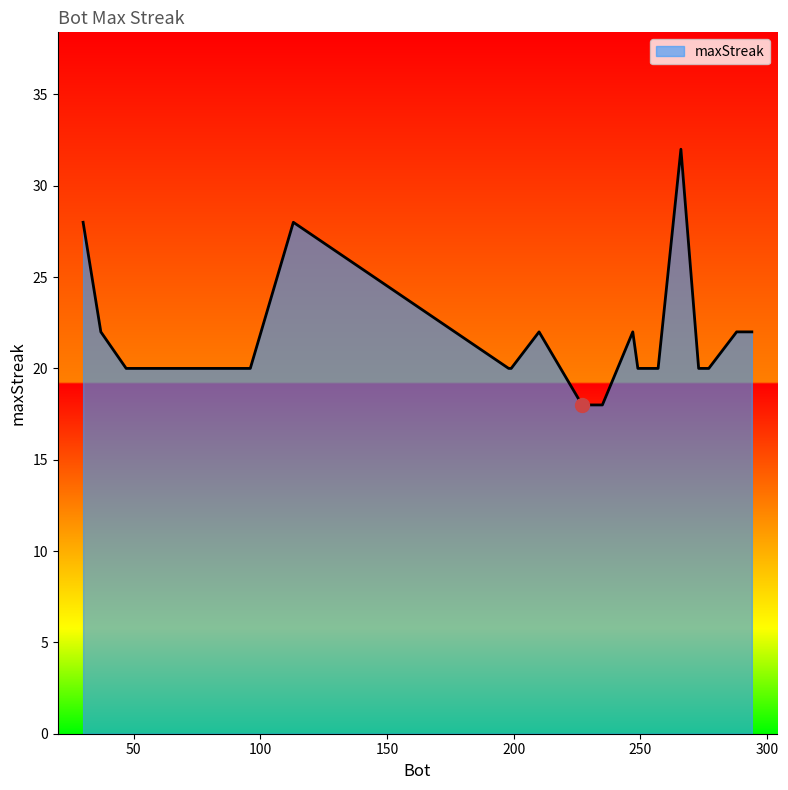

What is the minimum value shown in the chart?

18